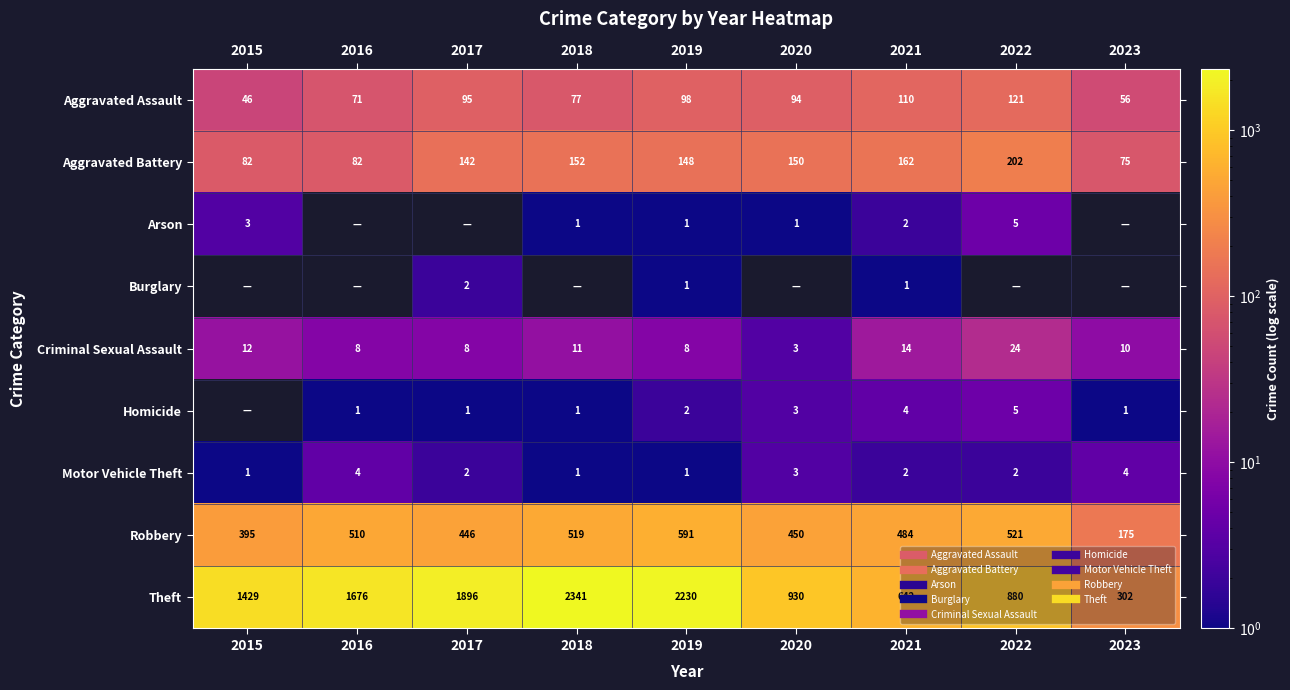

Where does the Motor Vehicle Theft series first go above 2?

2016